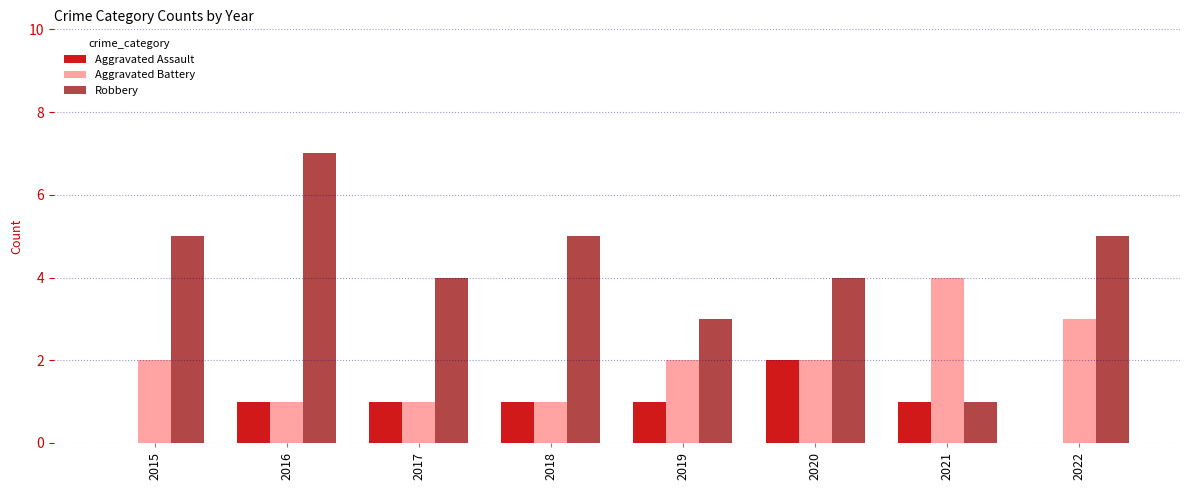

Reading left to right, what are all the values shown in this chart?

Aggravated Assault: 0	1	1	1	1	2	1	0
Aggravated Battery: 2	1	1	1	2	2	4	3
Robbery: 5	7	4	5	3	4	1	5